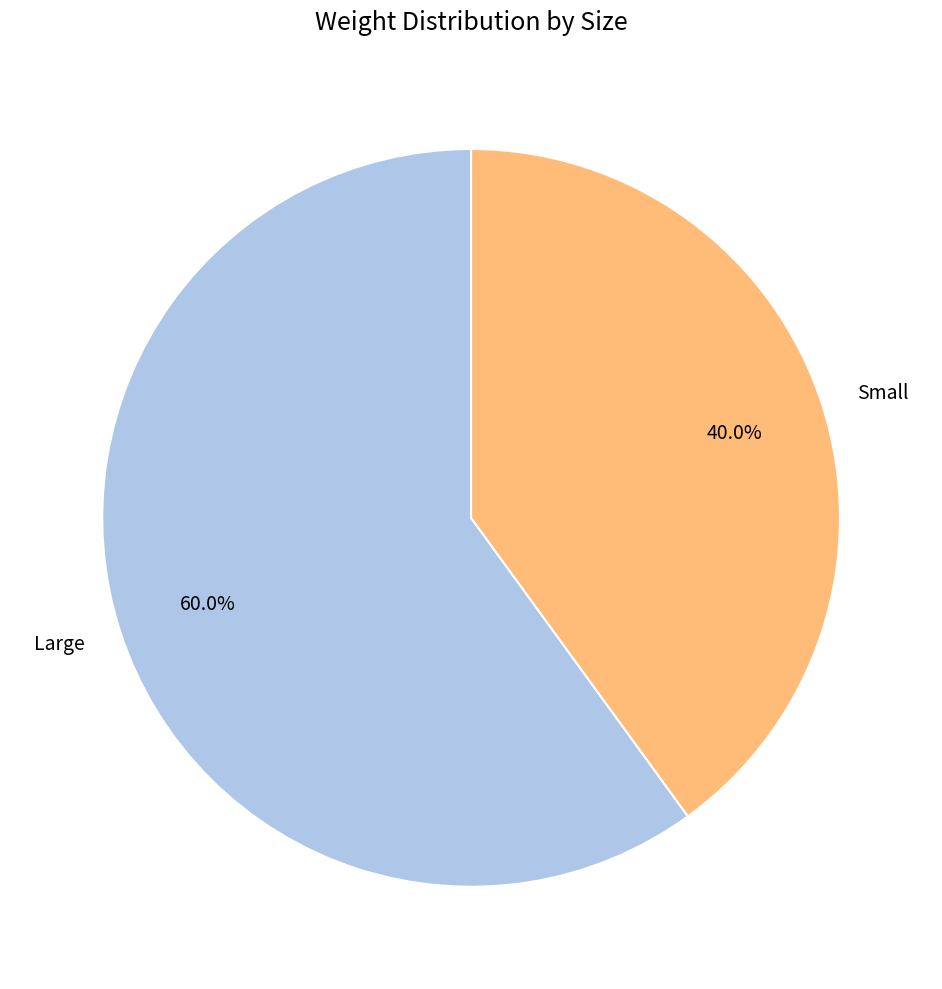

What is the smallest slice in the pie chart?

Small